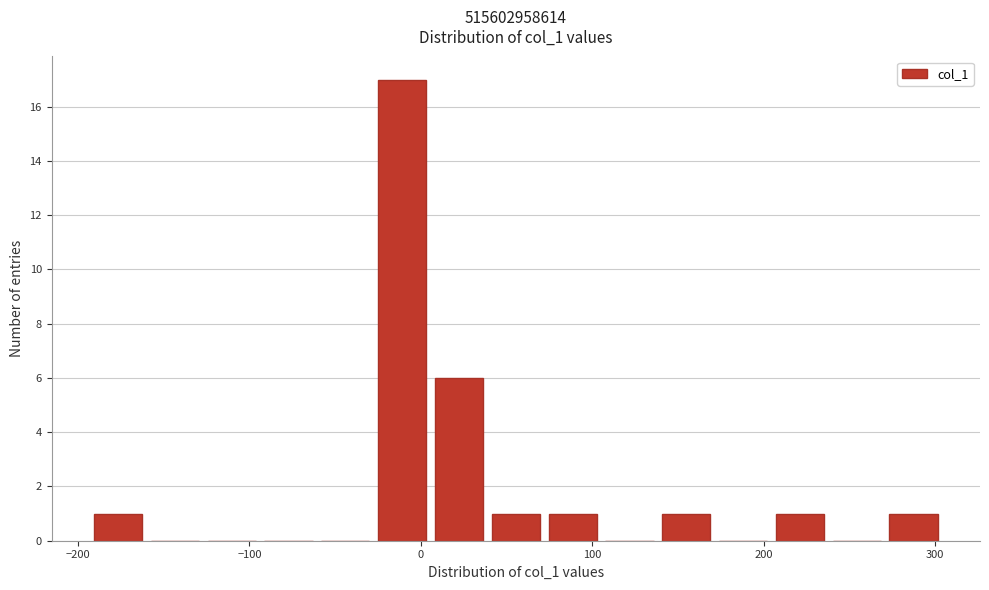

Read against the x-axis, roughly where is the centre of the tallest bar?

-10